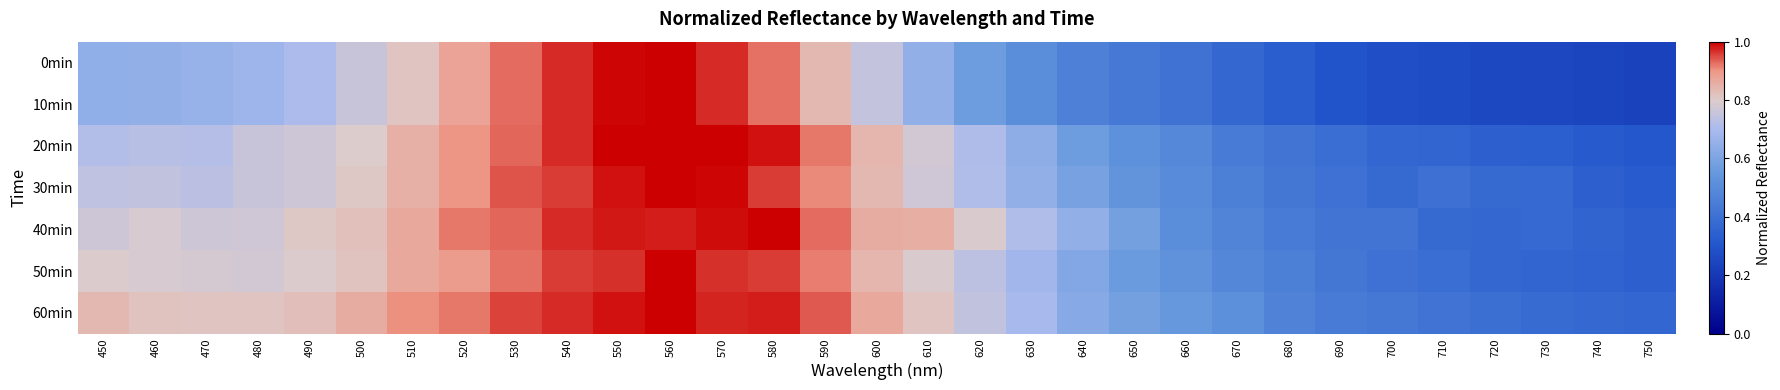

Which series changed the most between 530 and 650?

0min